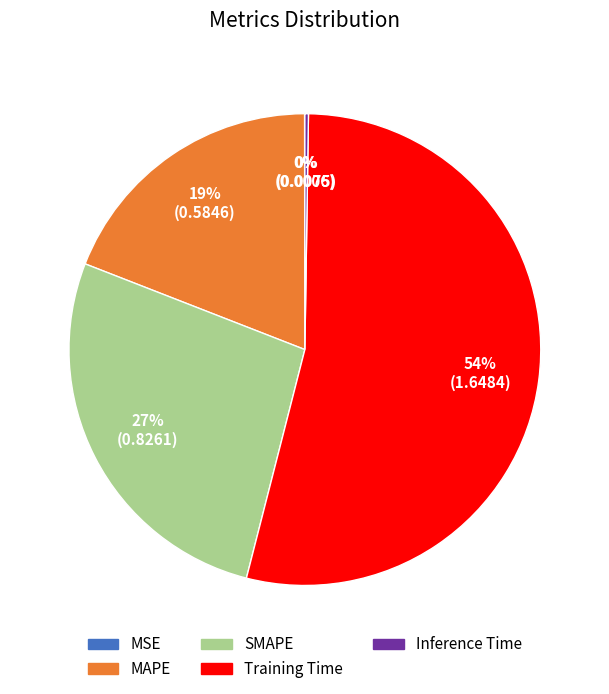

To the nearest percent, what is the difference between the largest and smallest slice percentages?

54%